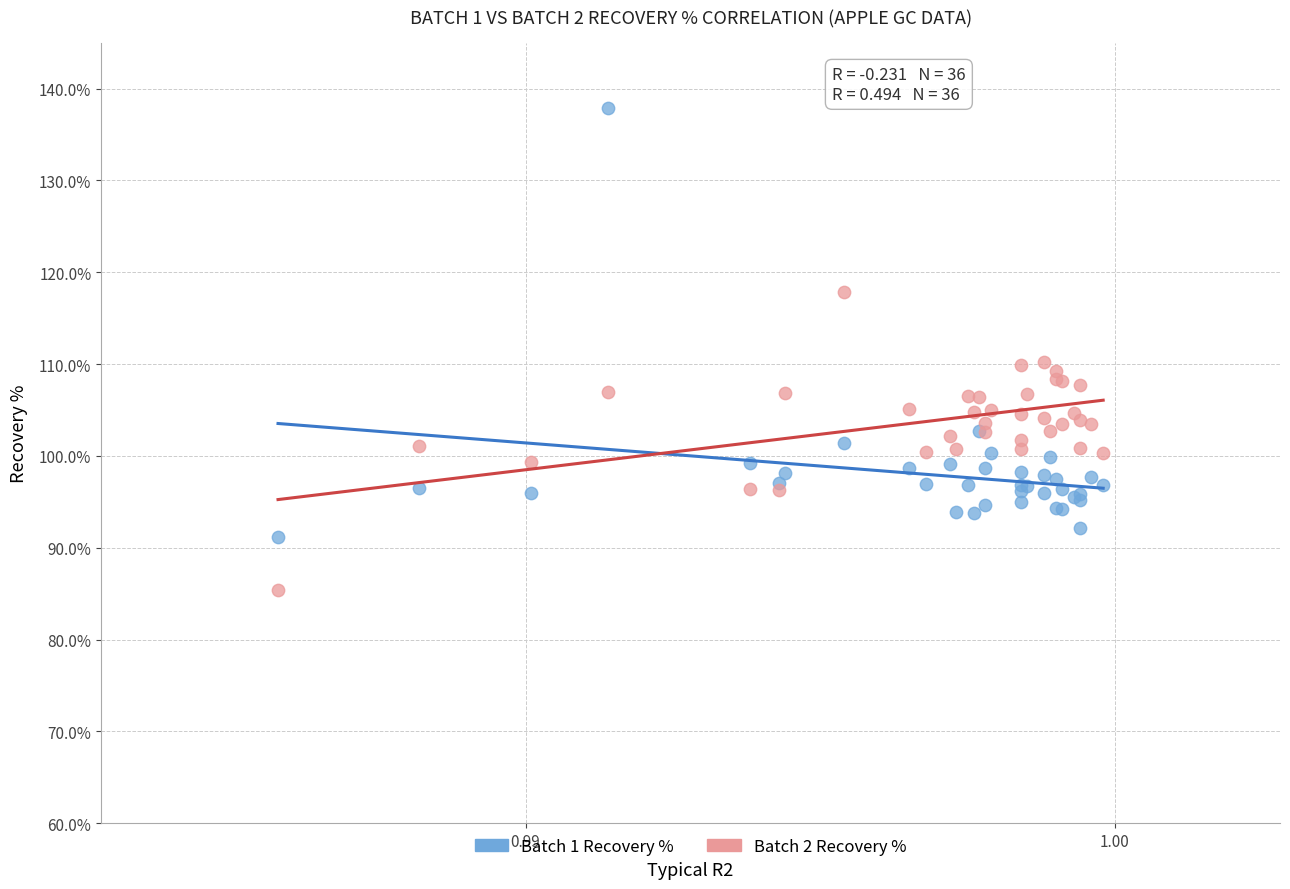

Which series has the largest Y range (max minus min)?

Batch 1 Recovery %